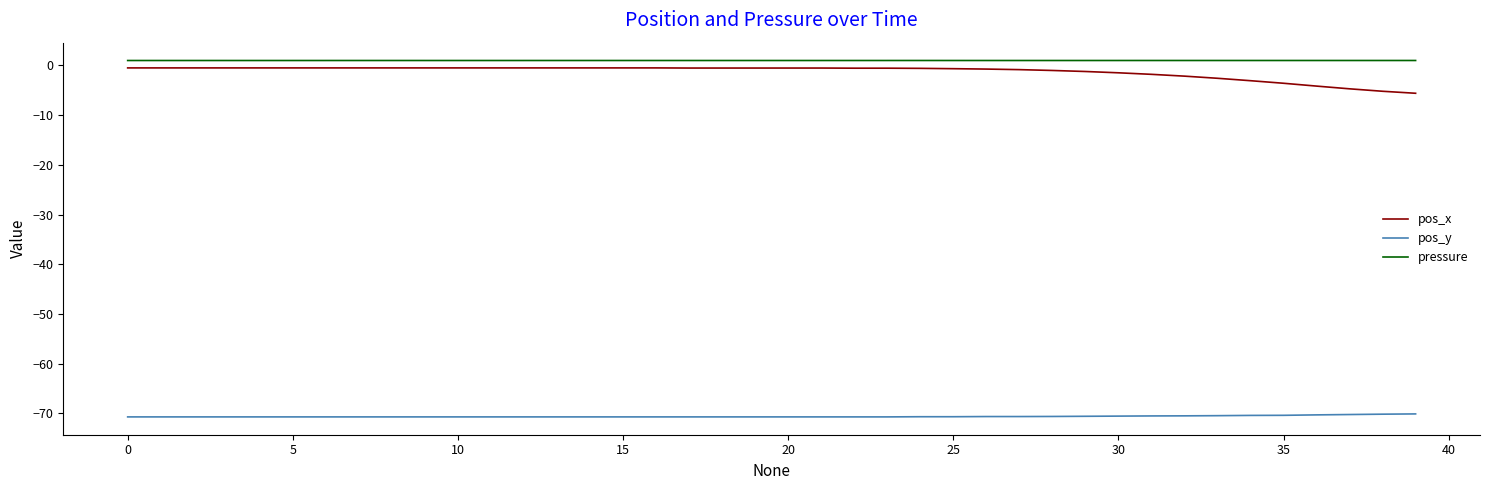

True or false: pressure and pos_y intersect in this chart.

False